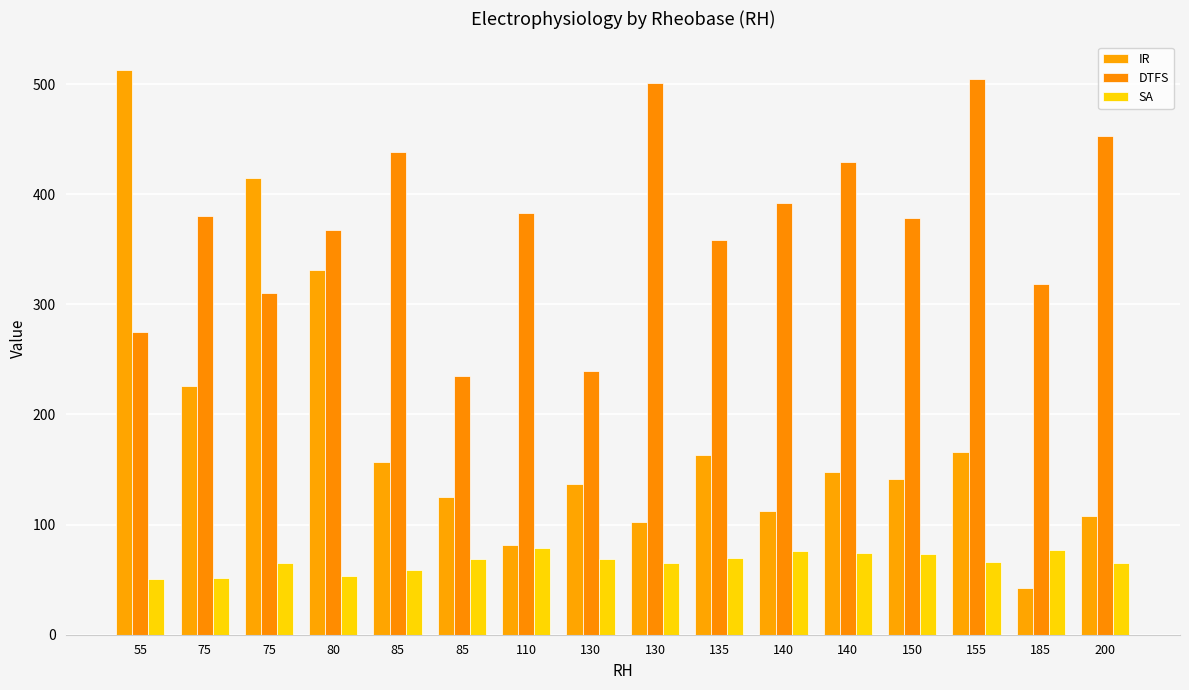

Rank the series by their maximum value, from lowest to highest.

SA, DTFS, IR